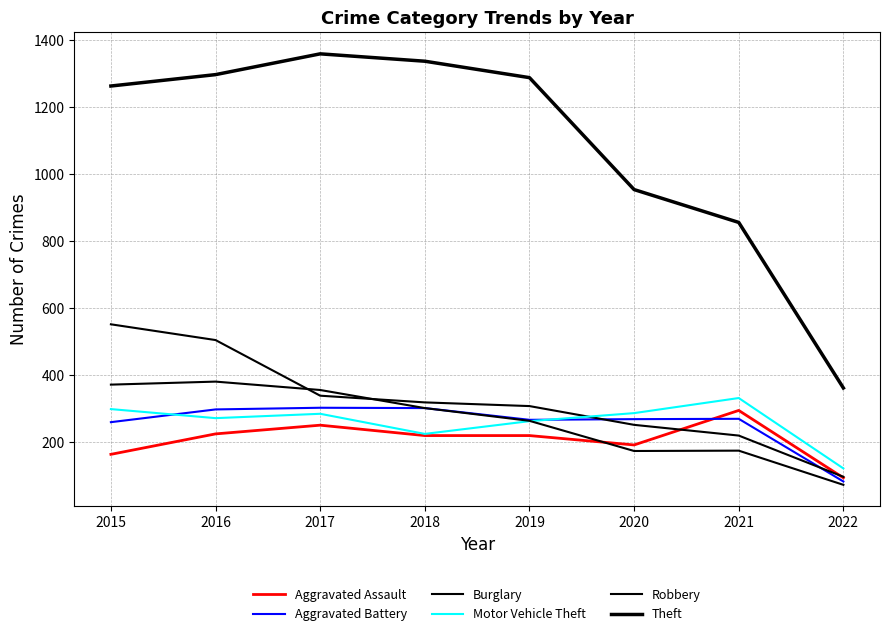

Is this an area chart (filled region under the line)?

No